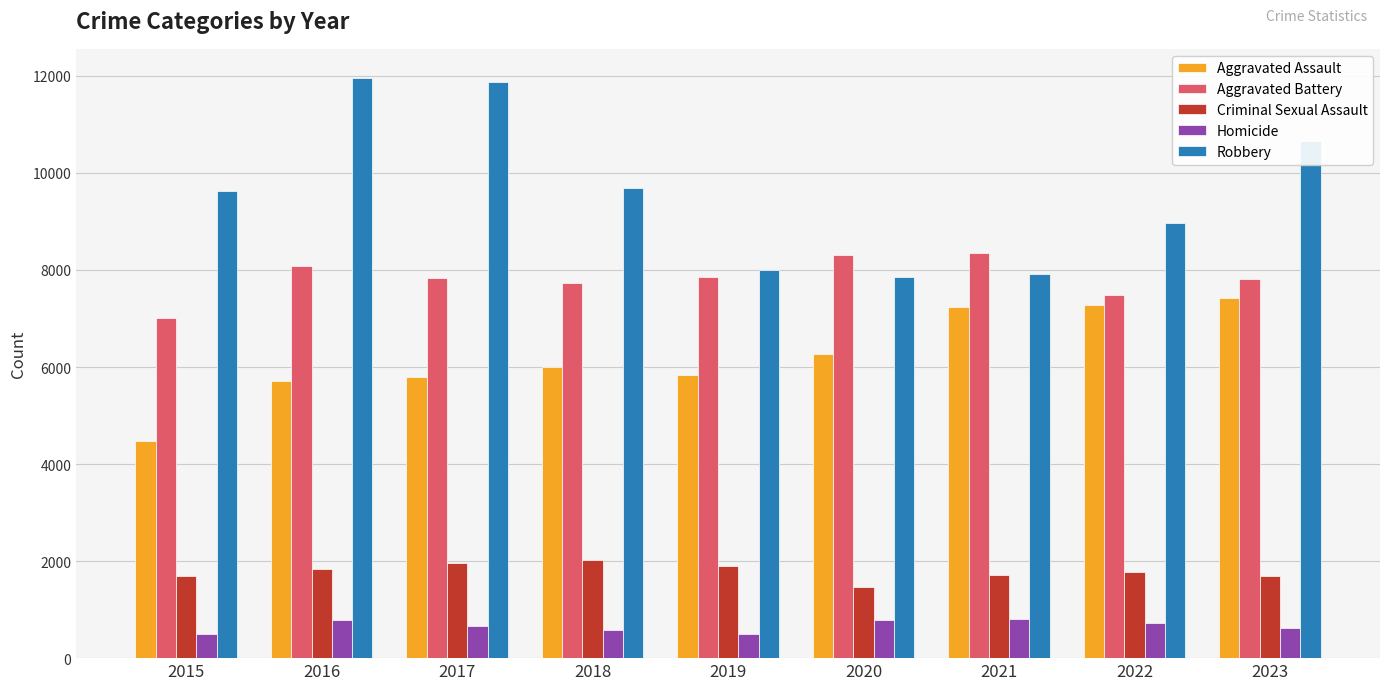

What is the difference between the Aggravated Assault values at 2019 and 2021?

1401